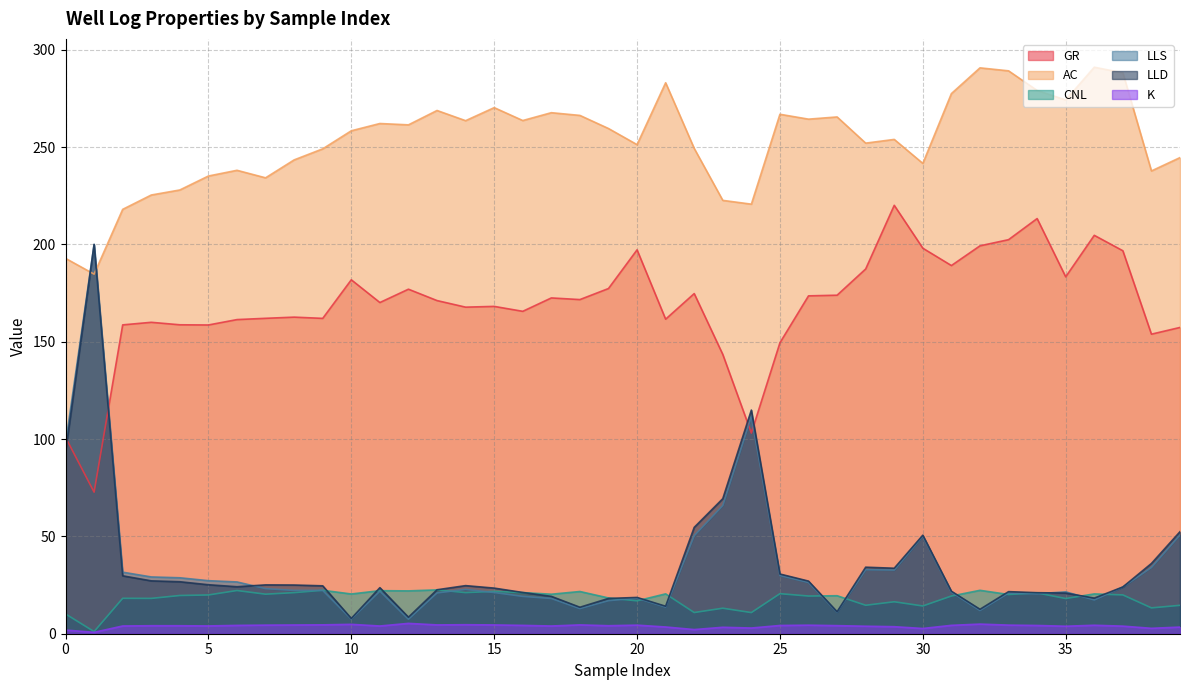

Read the AC value at 20.

251.3